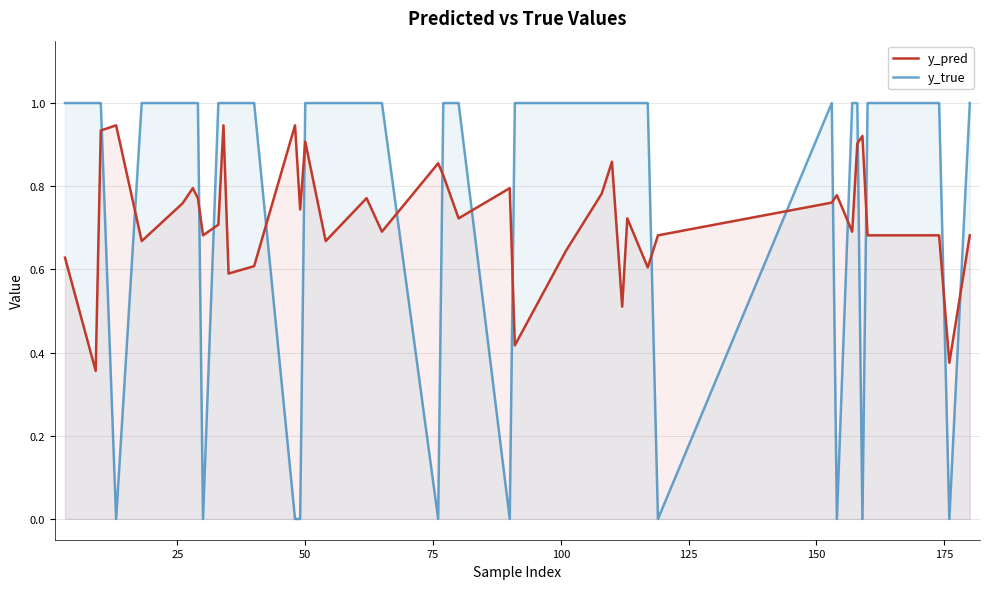

Which series ends up on top after the final intersection of y_true and y_pred?

y_true